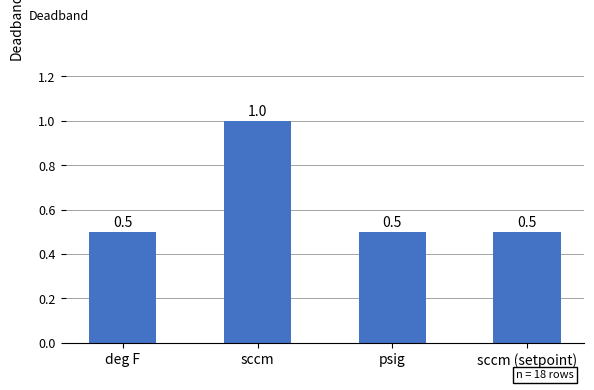

Count the values in the range 0 to 1.

4